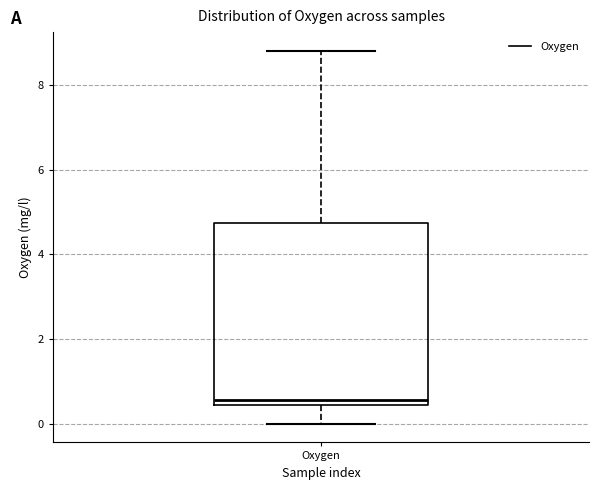

Where does the median line of the box for Oxygen sit on the y-axis? The values are not printed on the chart, so give them approximately, as read against the axis.

0.6